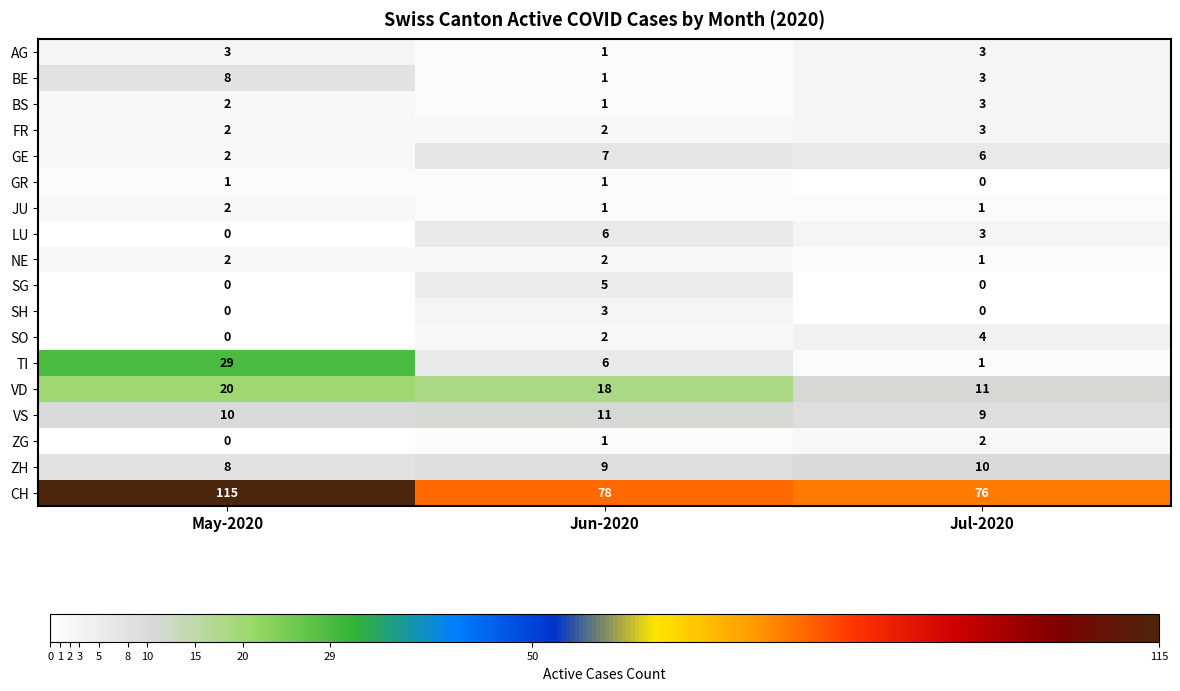

The value of TI at May-2020 is 29. True or false?

True